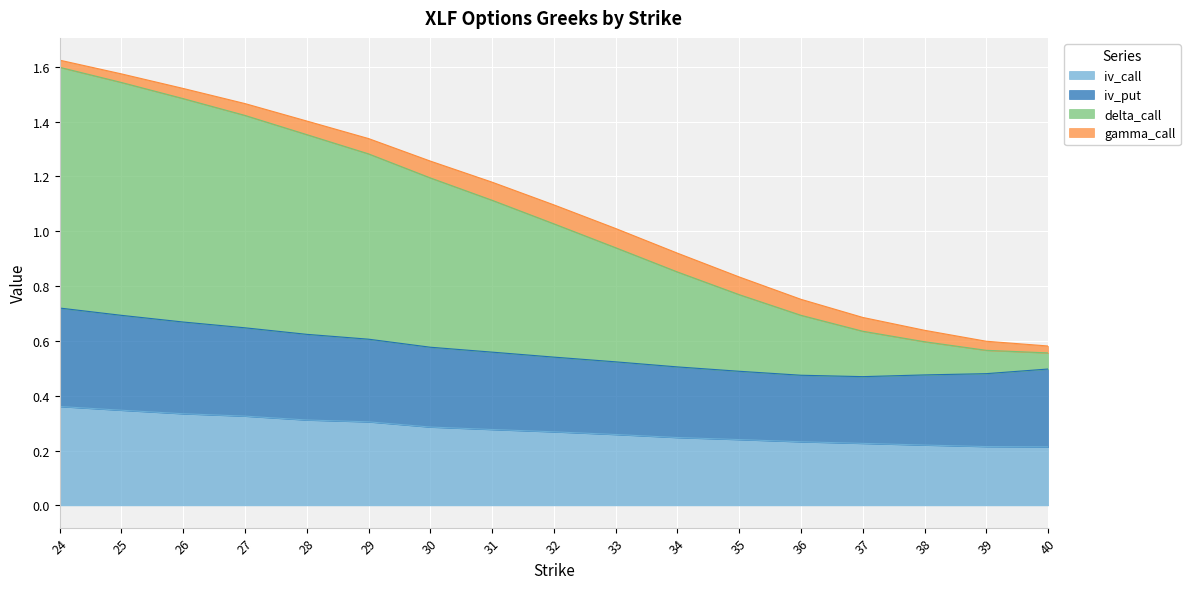

What are all the series names shown in the legend?

iv_call, iv_put, delta_call, gamma_call